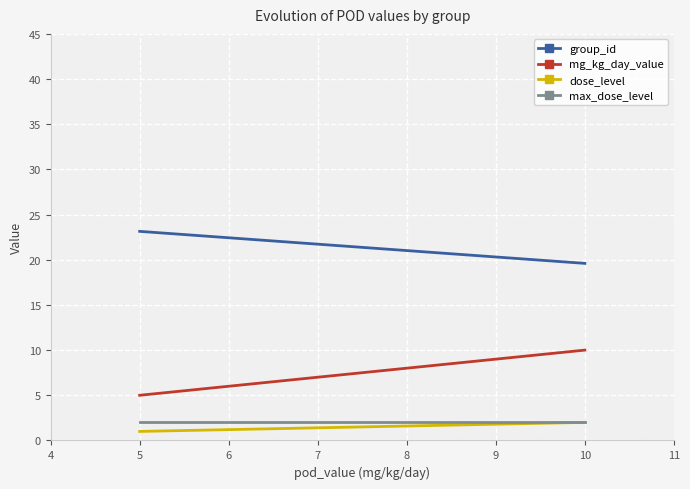

True or false: dose_level and group_id cross at least once.

False